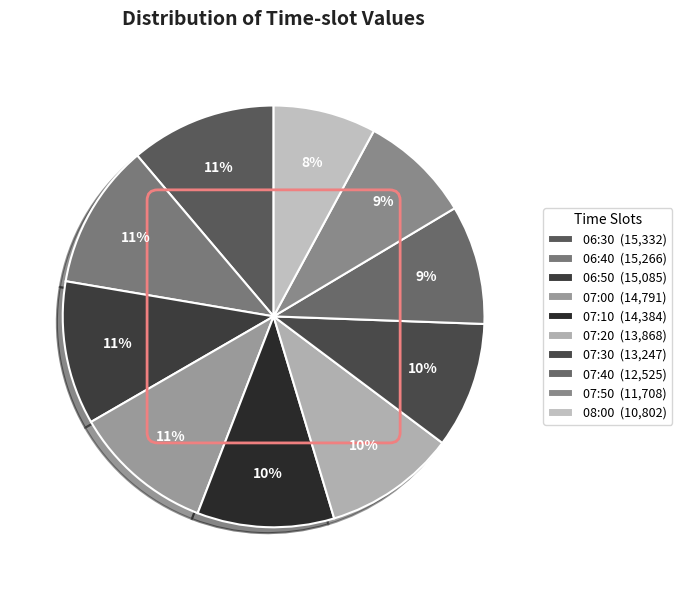

True or false: 07:50 accounts for 9% of the total.

True